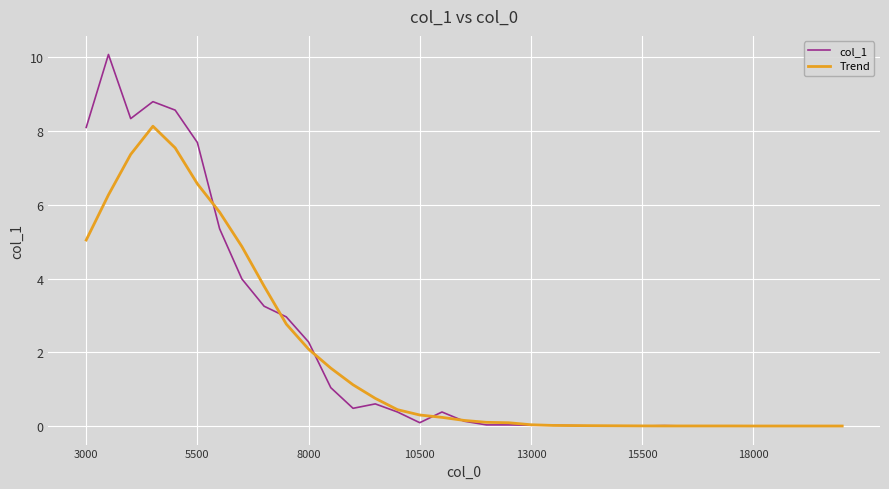

What is the highest value of the col_1 series?

10.1